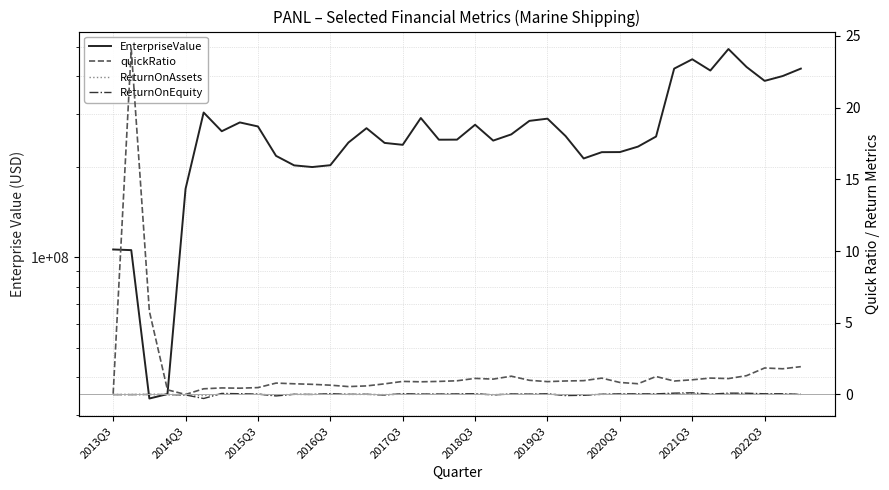

True or false: ReturnOnEquity and ReturnOnAssets cross at least once.

True